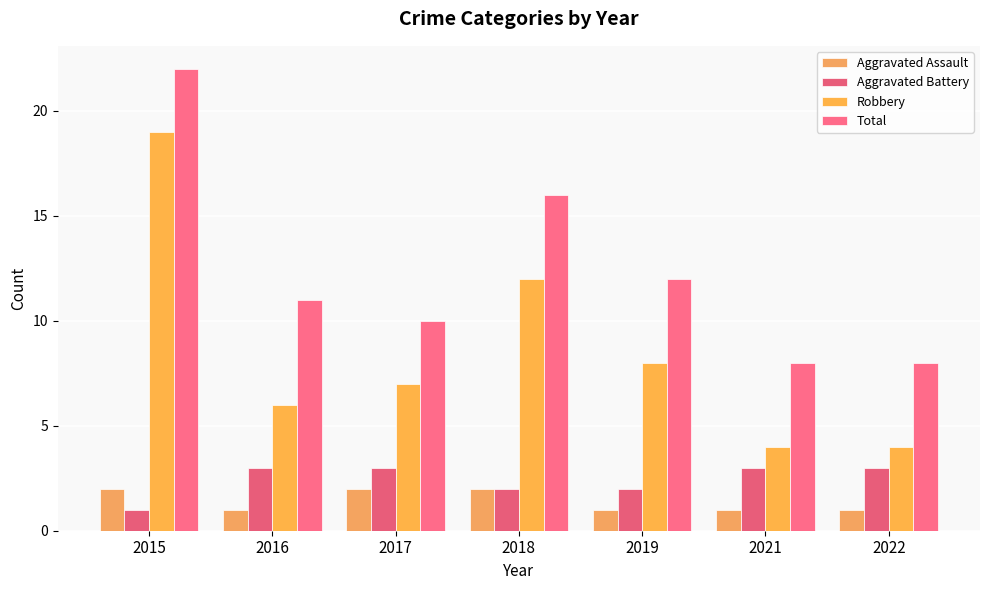

How many bars are there in total?

28